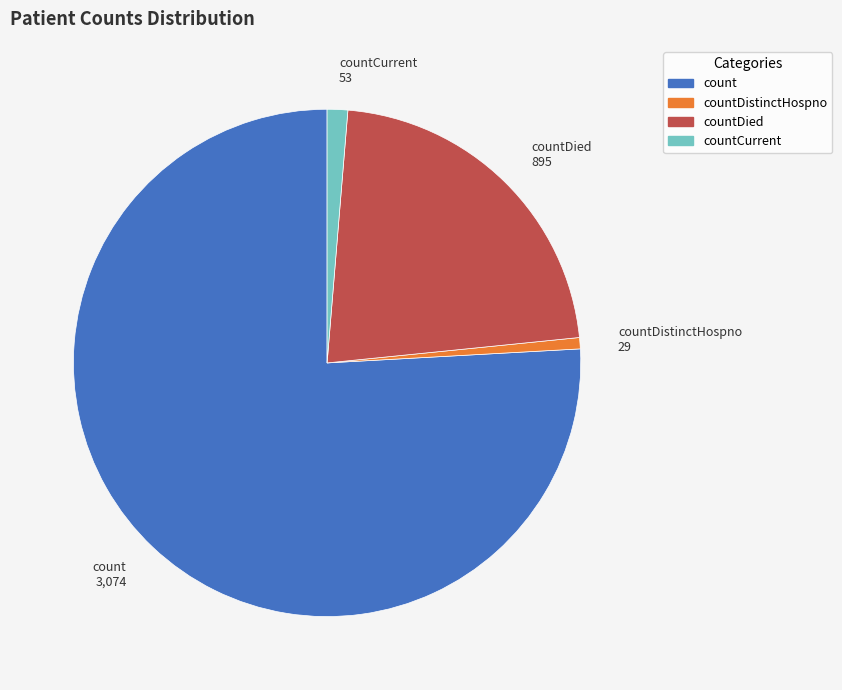

Does any single category account for the majority?

Yes